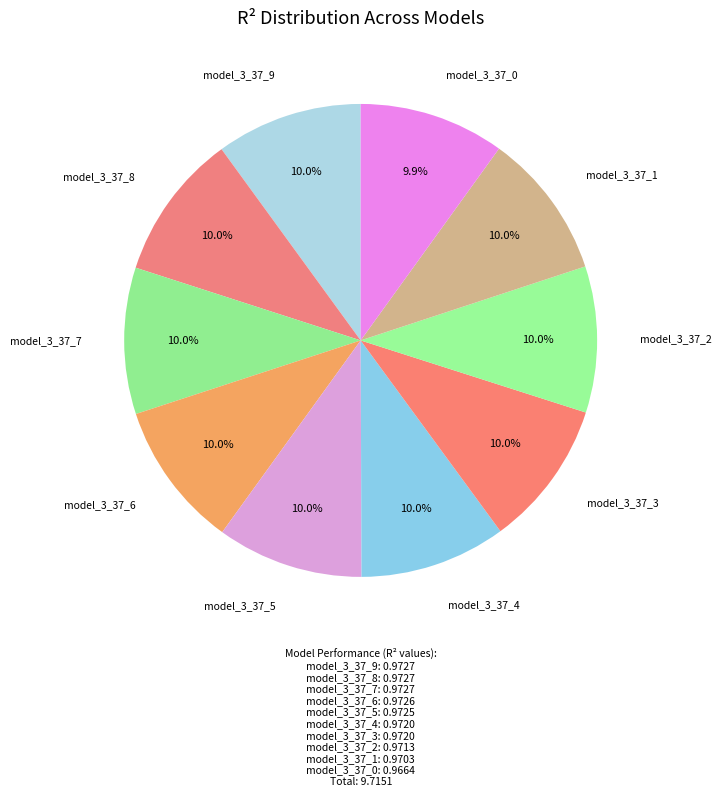

How many segments does this pie chart have?

10